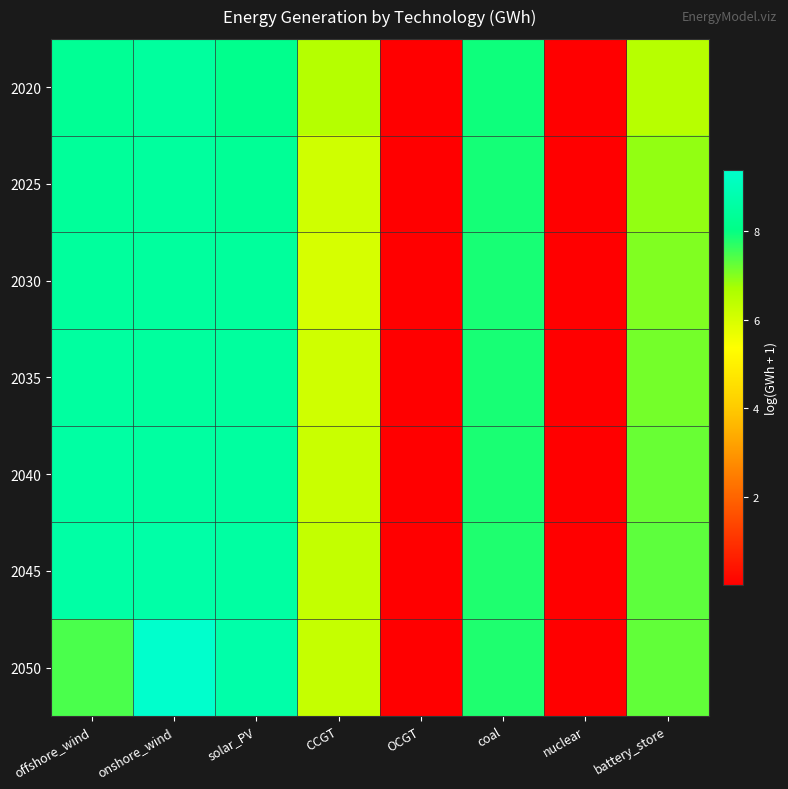

Which series has the widest spread of values?

2050